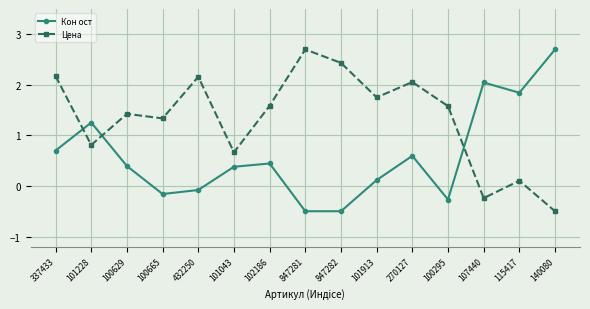

What is the approximate value of Цена at 337433?

2.2